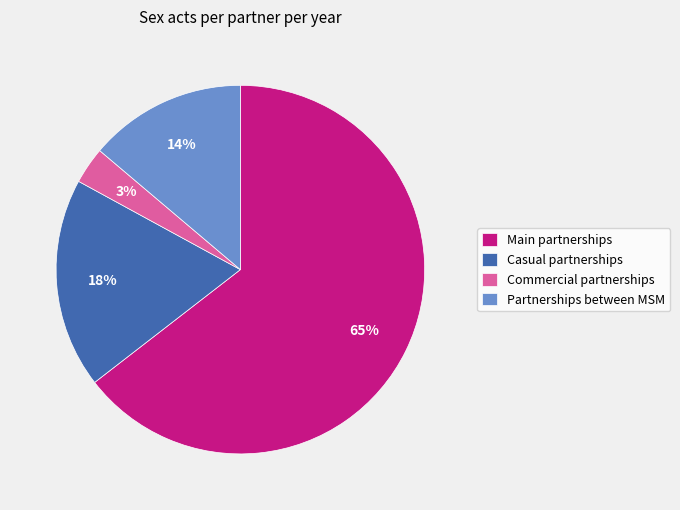

What is the ratio of the value at Casual partnerships to the value at Main partnerships?

0.3